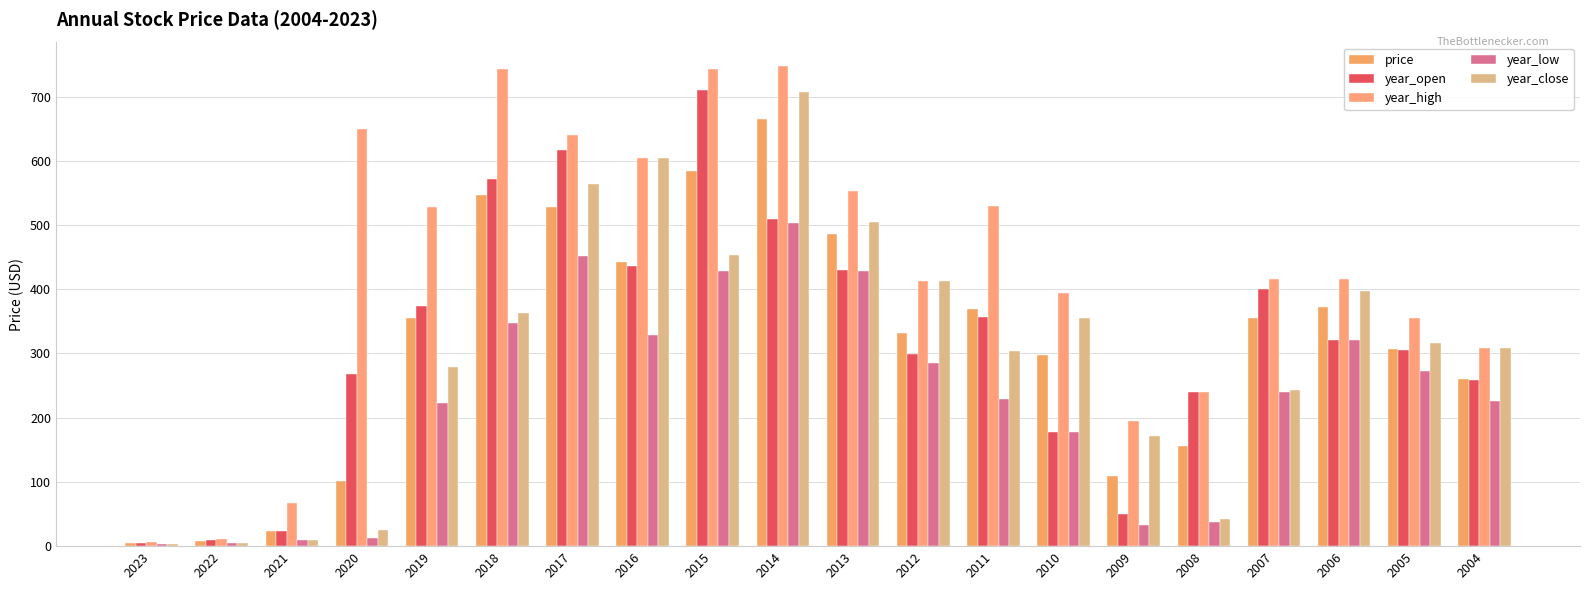

At which category is the sum across all series the highest?

2014